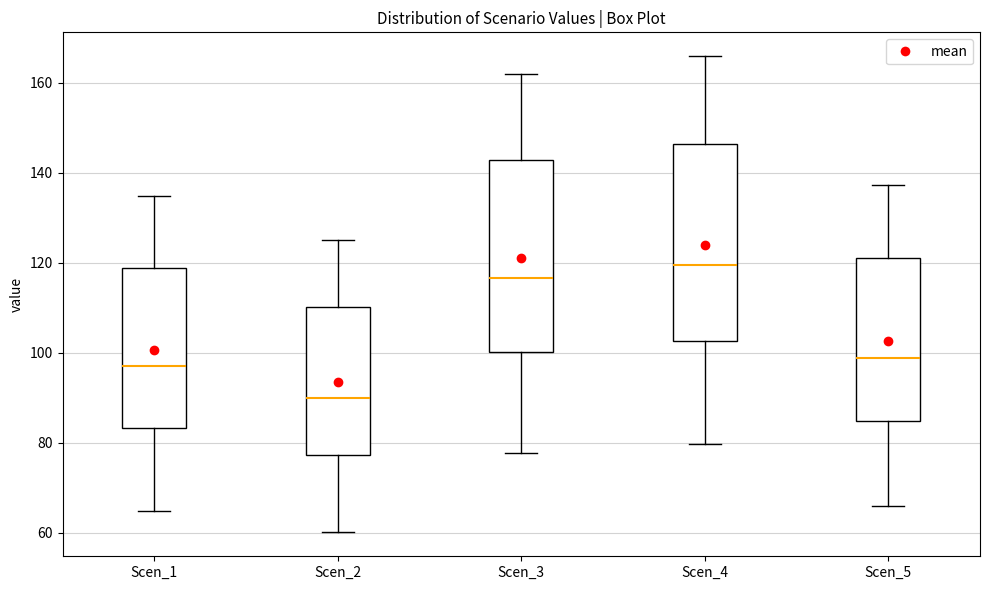

Which box's median line is the highest?

Scen_4